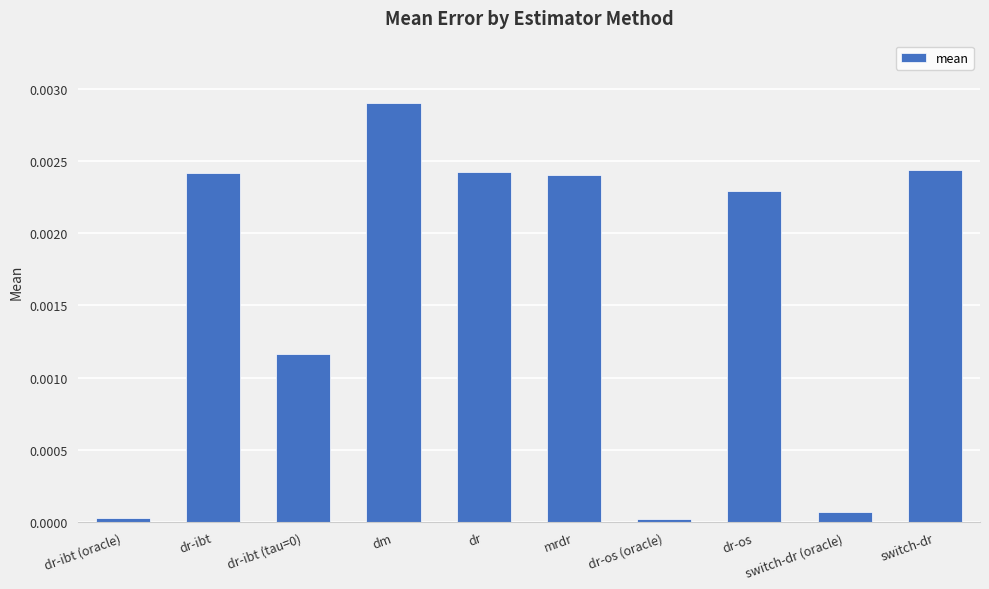

Between dm and dr, which is larger?

dm